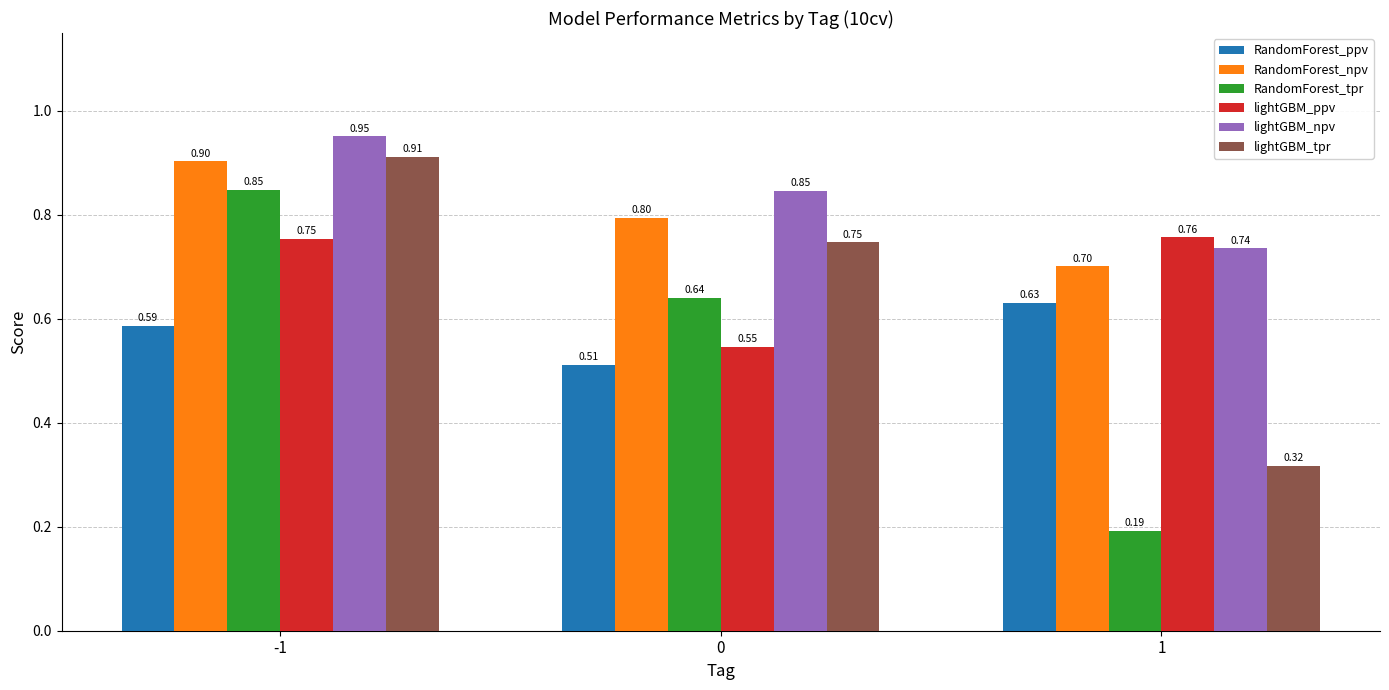

At which category is the sum across all series the highest?

-1